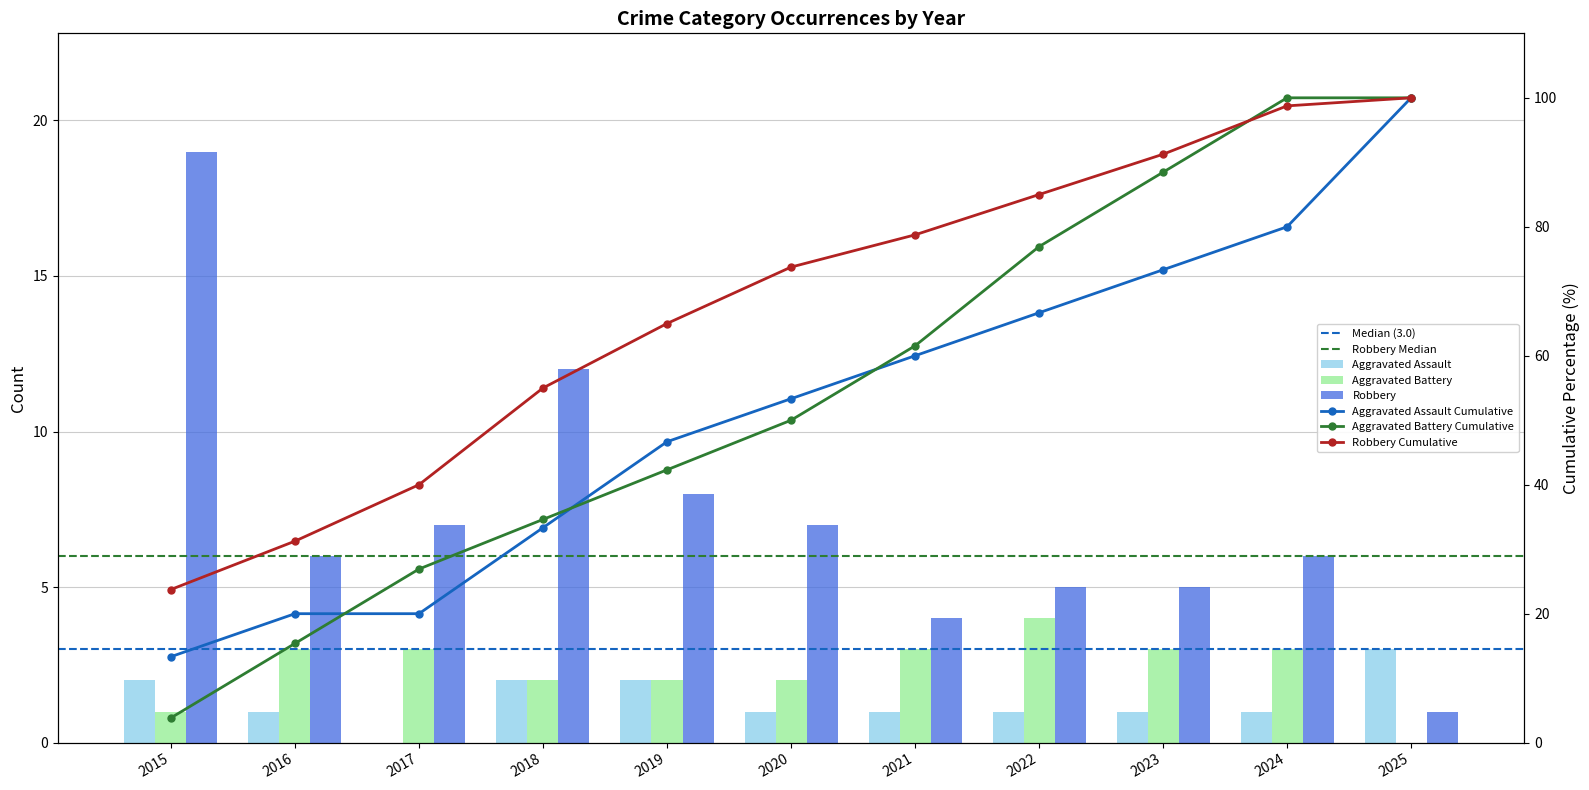

At which category is the sum across all series the highest?

2015